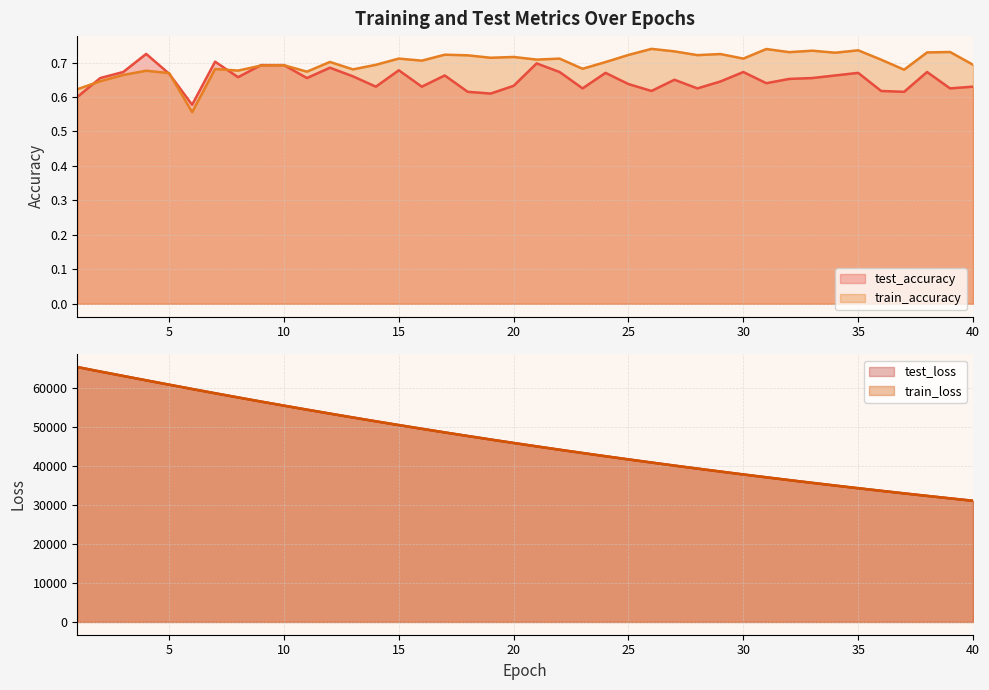

What is the maximum value for test_accuracy?

0.7